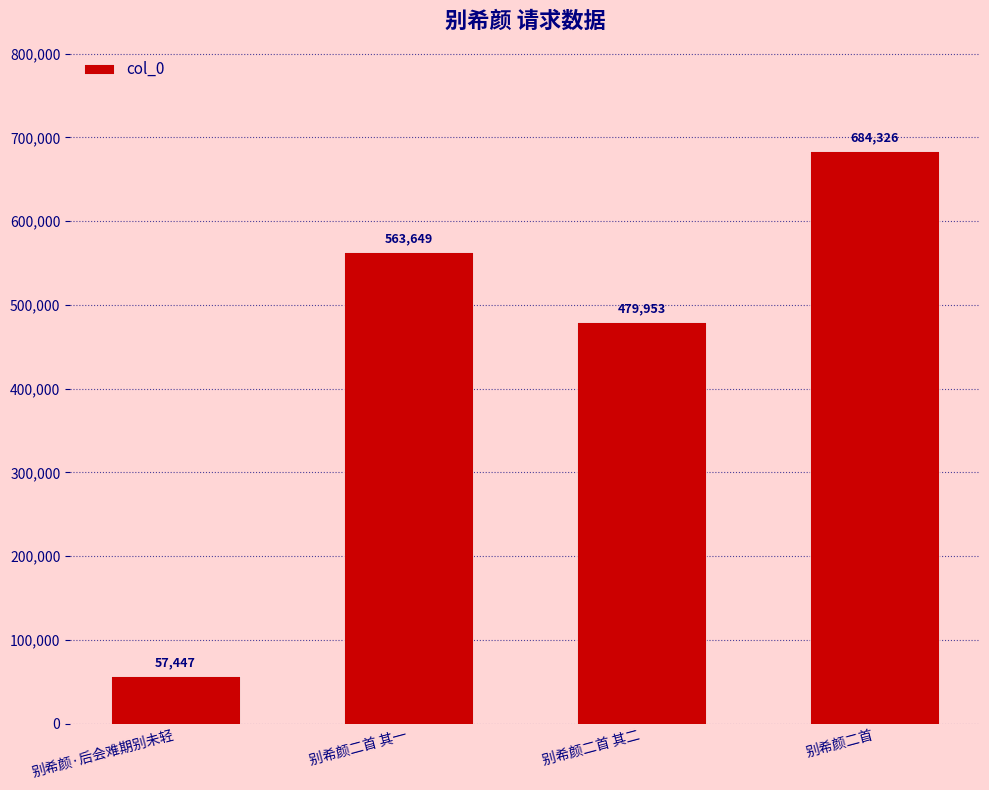

Does the chart contain stacked bars?

No